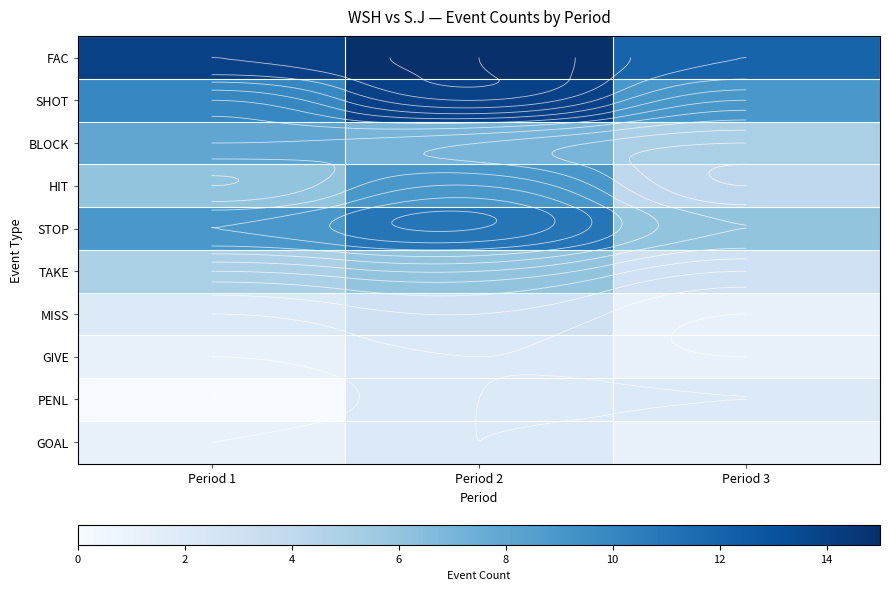

What value does the BLOCK series have at Period 3?

5